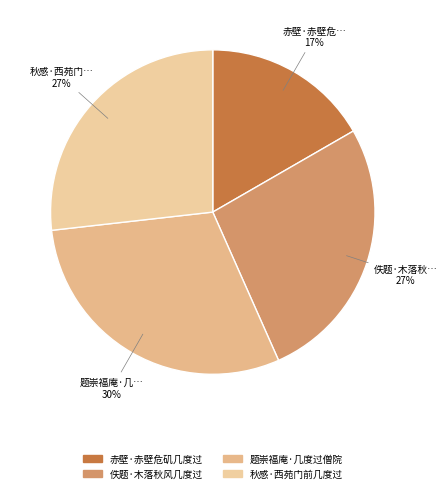

Is there any slice that represents more than half of the pie?

No